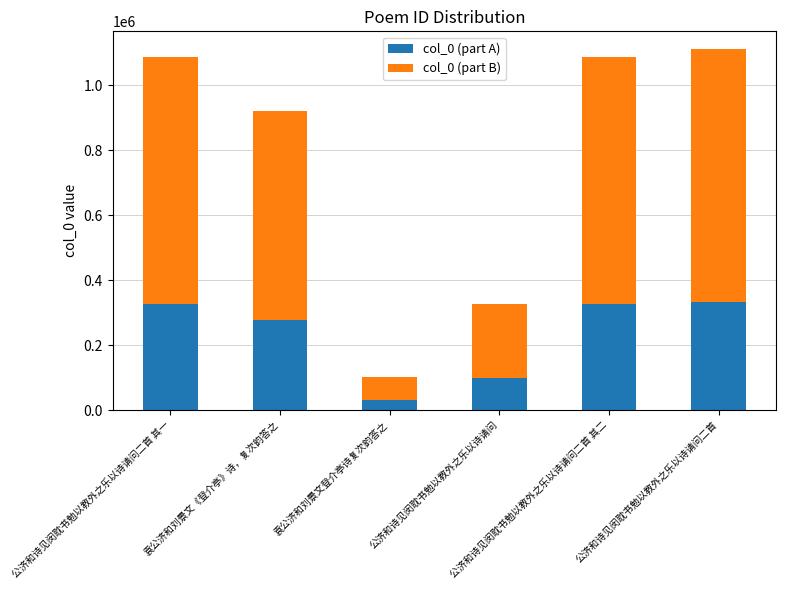

What is the minimum value for col_0 (part A)?

30271.8